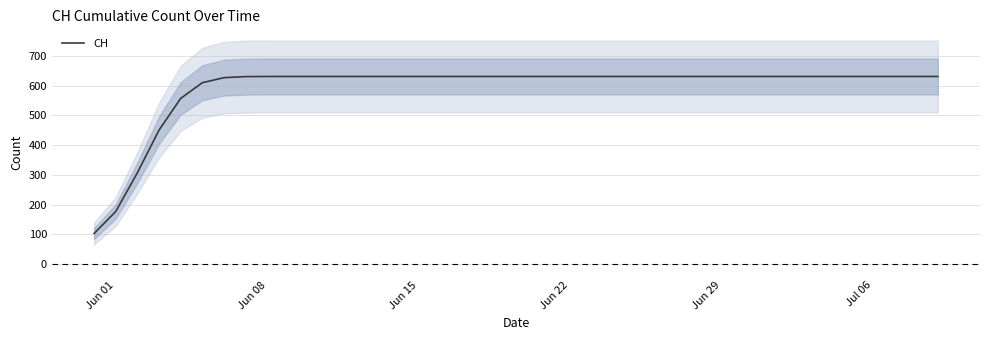

How many values are below 631?

9